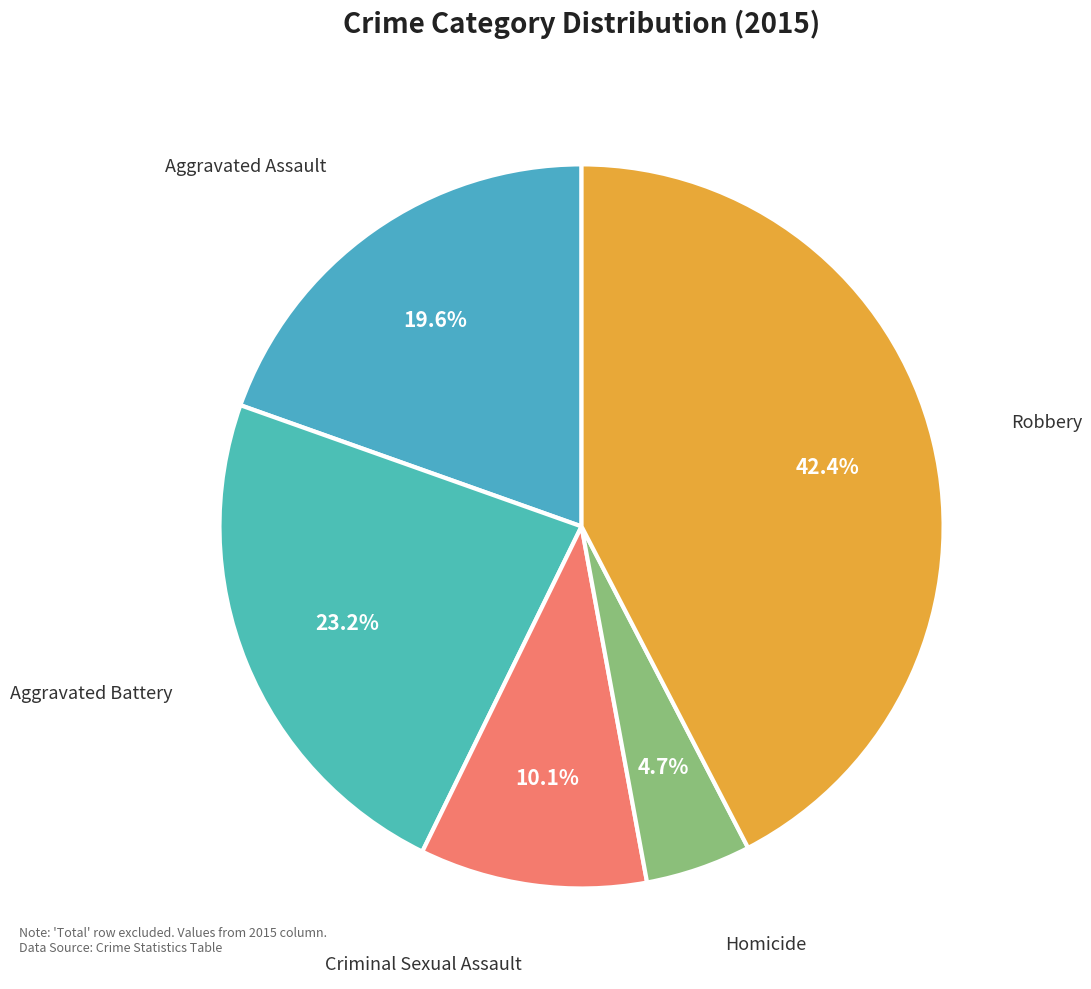

What is the ratio of the value at Homicide to the value at Robbery?

0.1